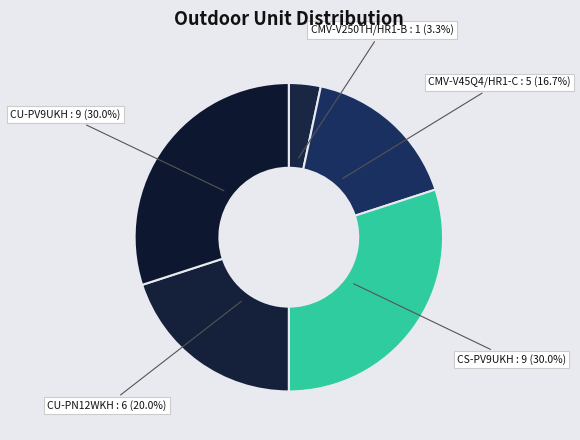

Count the number of slices in the pie.

5